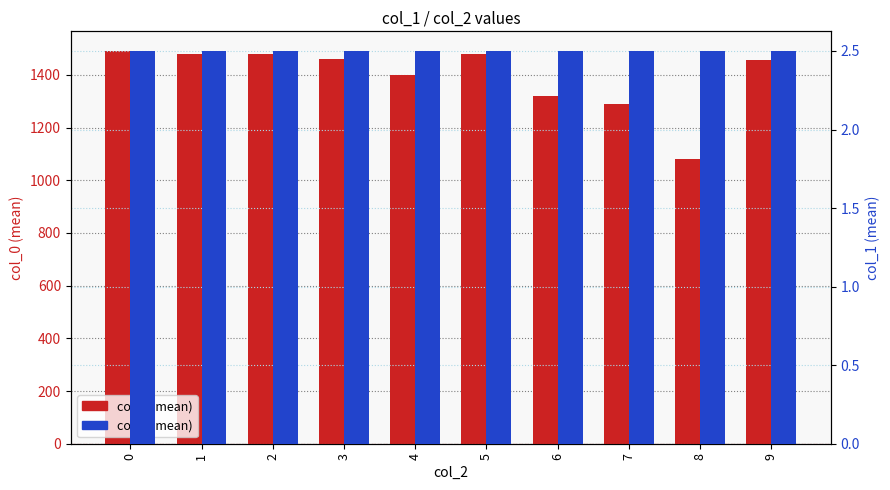

Rank the series by their average value, from lowest to highest.

col_1 (mean), col_0 (mean)